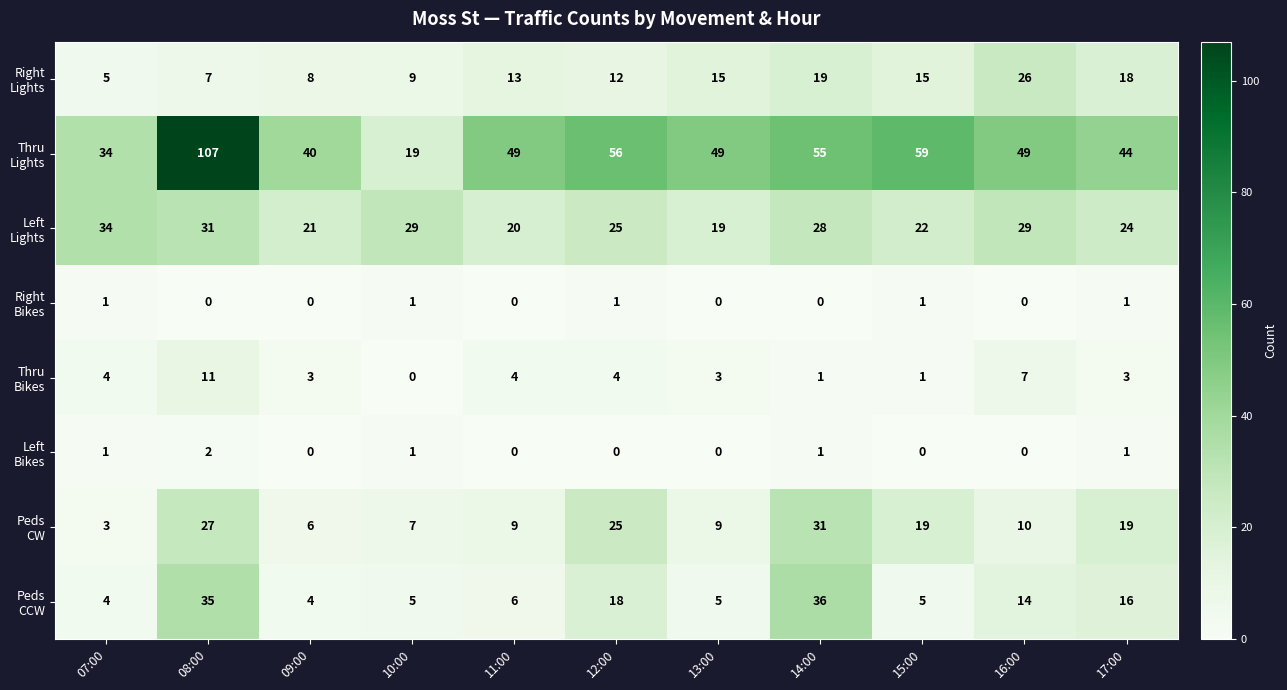

At which category is the sum across all series the highest?

08:00